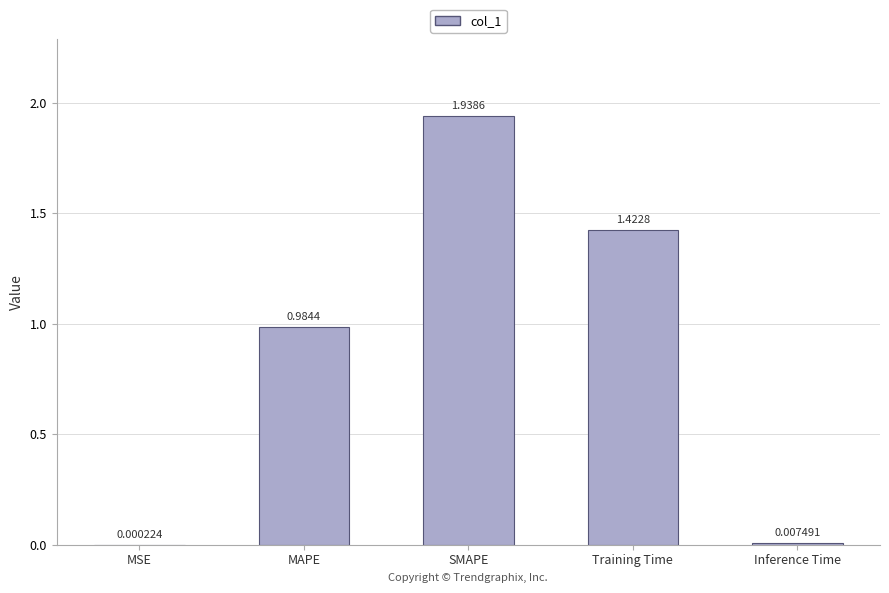

Where is the data nearest to the value 0?

MSE